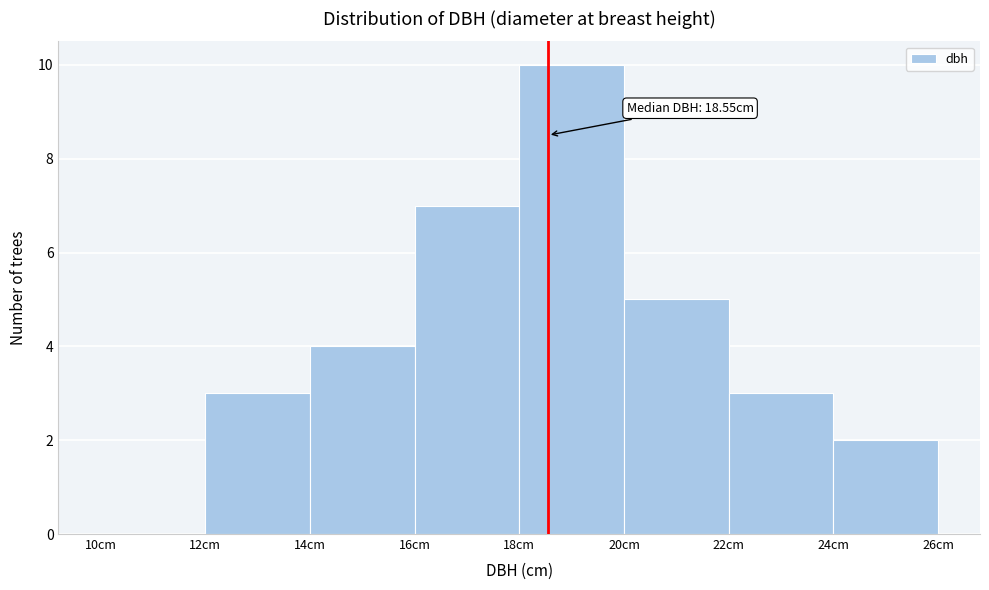

Over which range of the x-axis is the bar tallest?

18 to 20